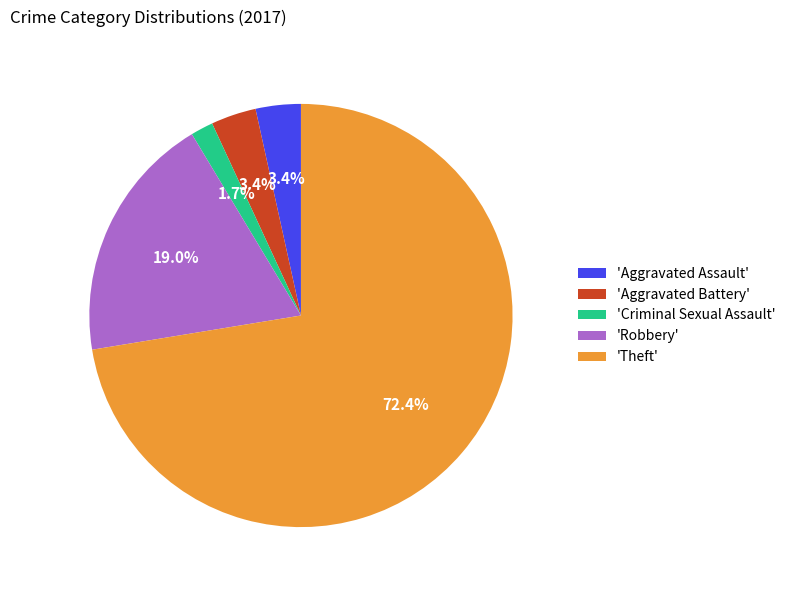

Combined, what portion of the pie is 'Aggravated Battery' and 'Theft'?

75.9%